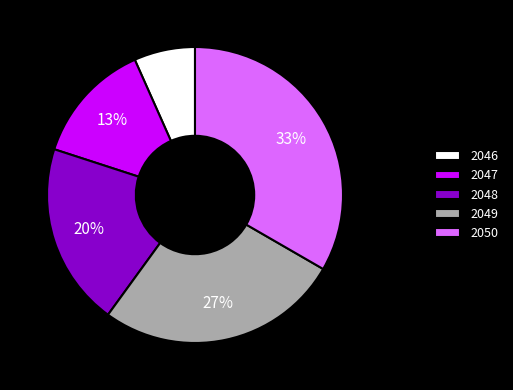

What is the ratio of the value at 2050 to the value at 2047?

2.5